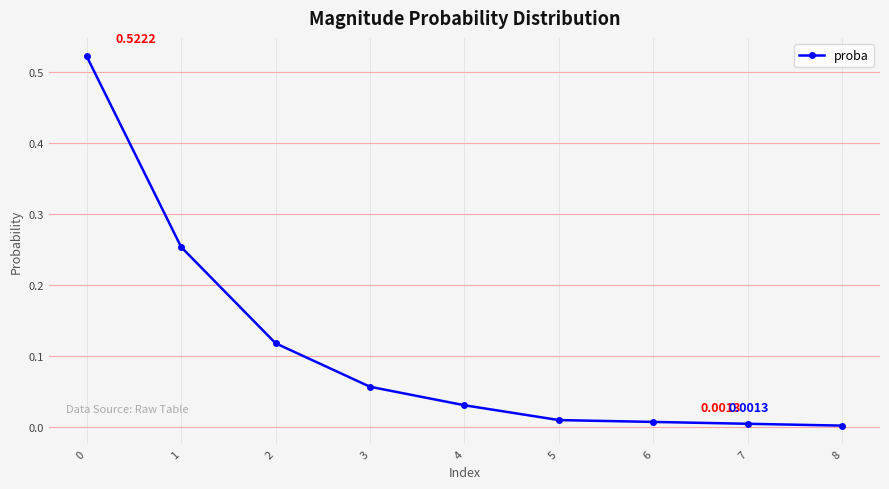

What is the change in value from 2 to 8?

-0.1